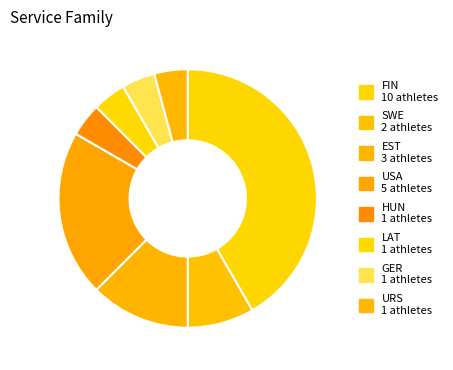

How many segments does this pie chart have?

8